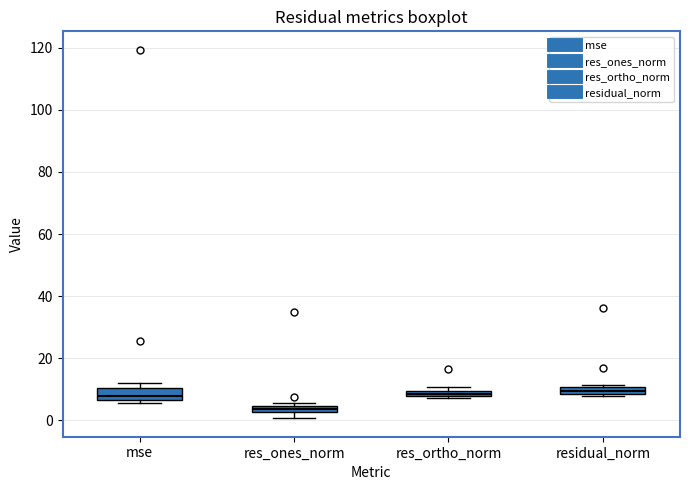

Where is the upper edge of the box for residual_norm on the y-axis? The values are not printed on the chart, so give them approximately, as read against the axis.

10